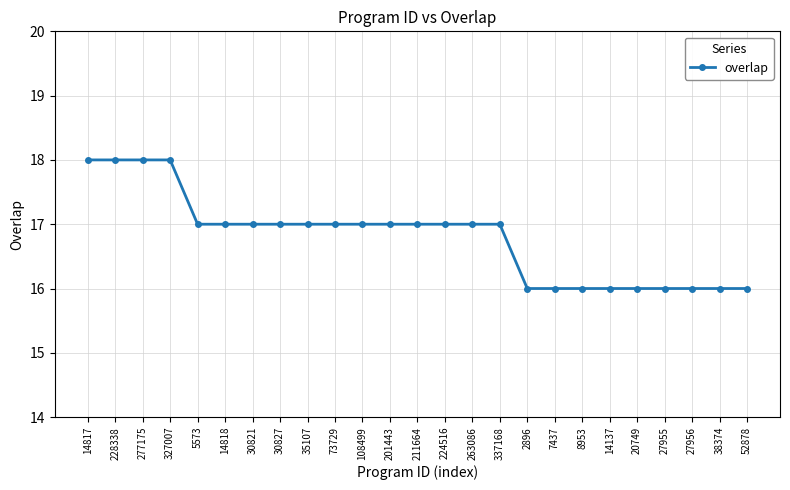

Reading left to right, transcribe all the data shown in this chart.

14817=18	228338=18	277175=18	327007=18	5573=17	14818=17	30821=17	30827=17	35107=17	73729=17	108499=17	201443=17	211664=17	224516=17	263086=17	337168=17	2896=16	7437=16	8953=16	14137=16	20749=16	27955=16	27956=16	38374=16	52878=16